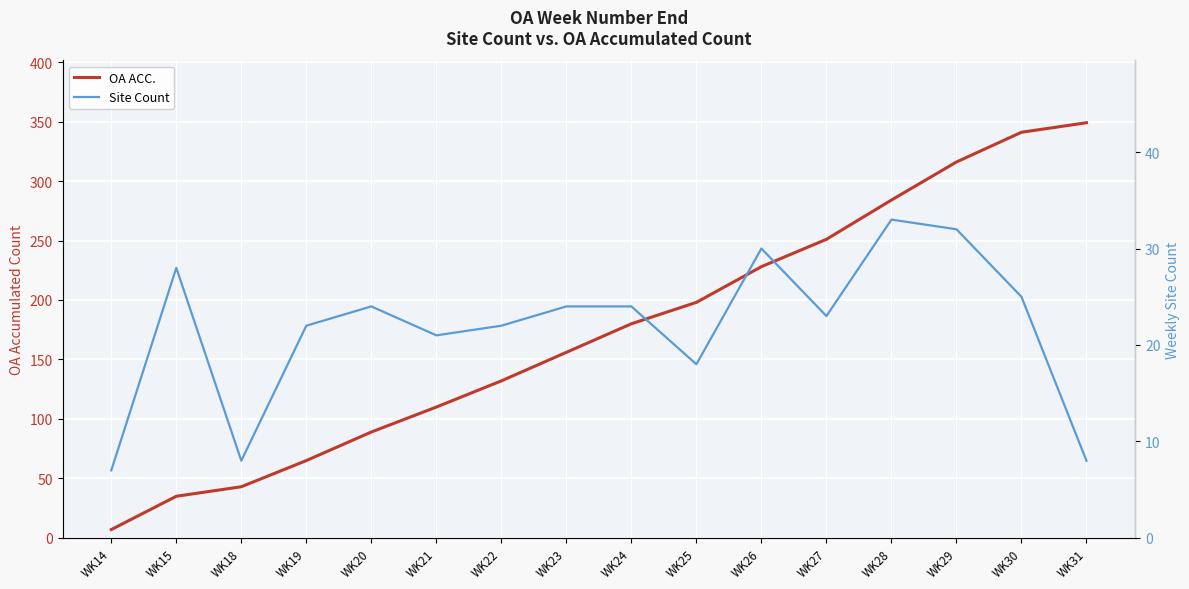

True or false: OA ACC. and Site Count intersect in this chart.

False